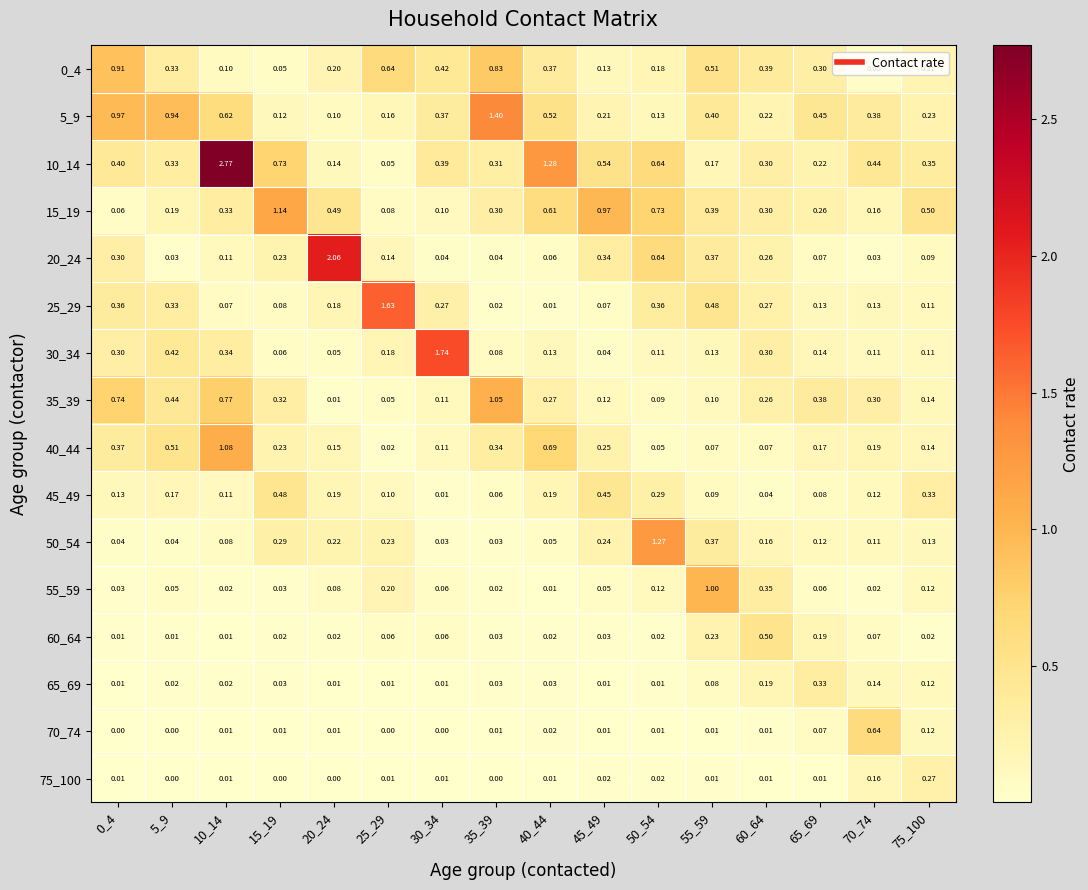

Is the value of 10_14 at 20_24 greater than the value of 0_4 at 45_49?

Yes